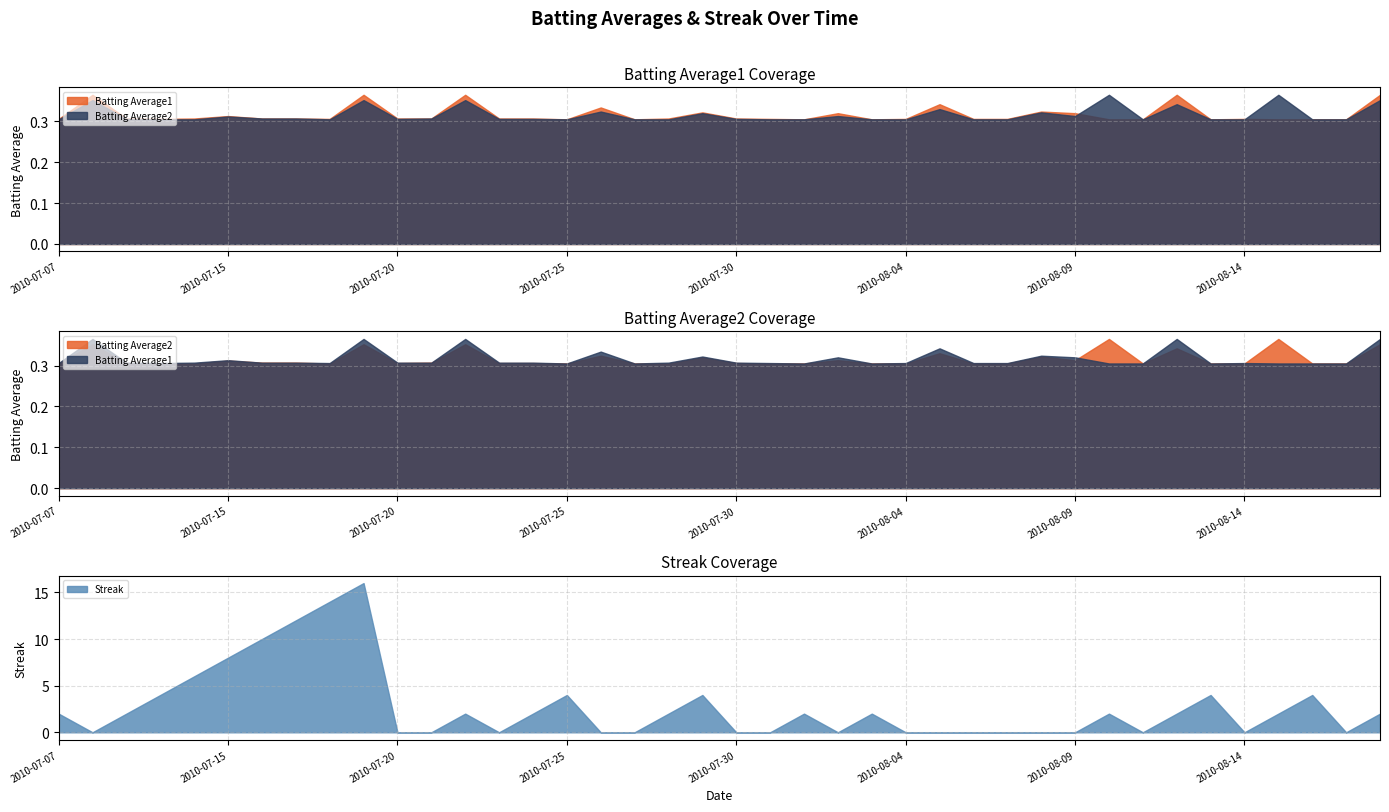

What is the difference between the second highest and second lowest values in the Streak series?

14